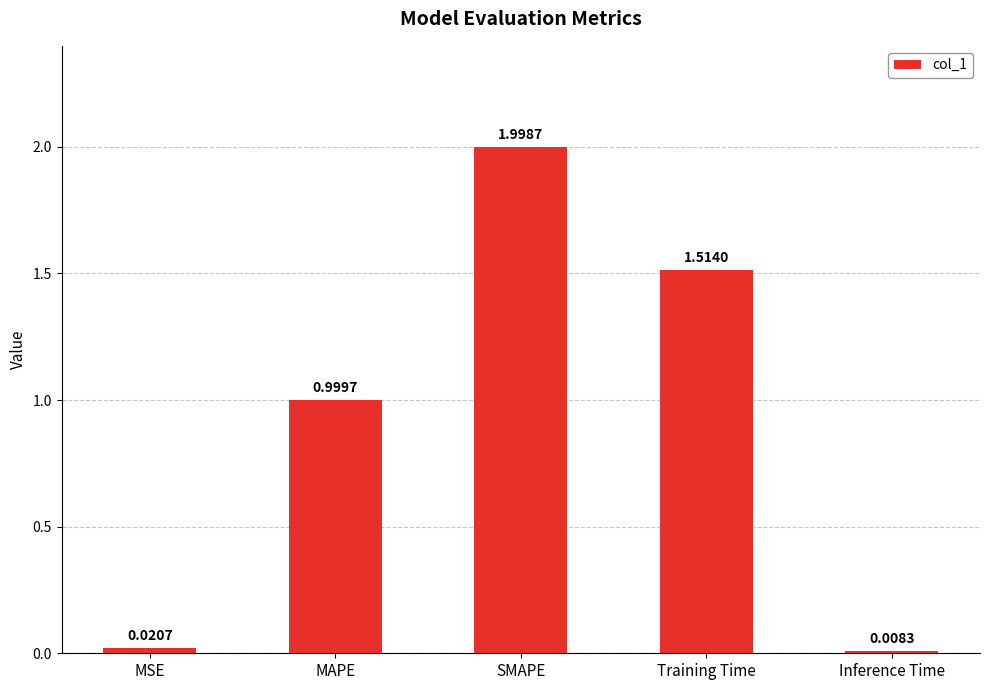

What is the label of the 4th bar from the right?

MAPE